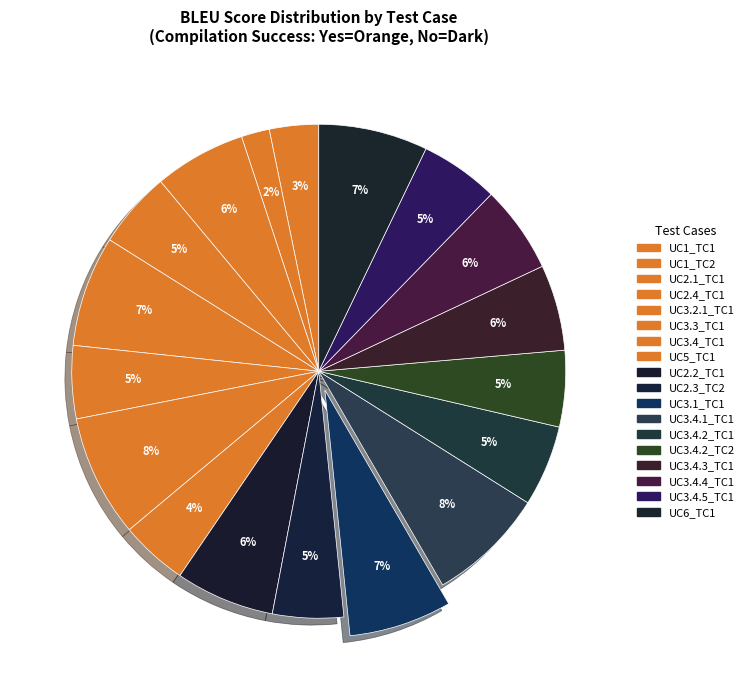

Count the number of slices in the pie.

18